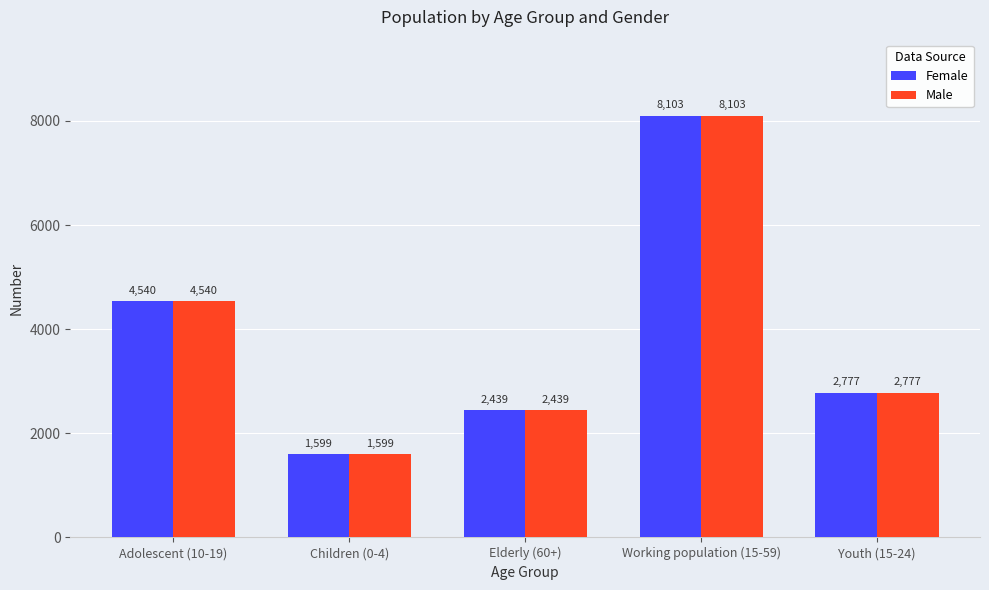

Is the value of Female at Children (0-4) greater than the value of Male at Working population (15-59)?

No